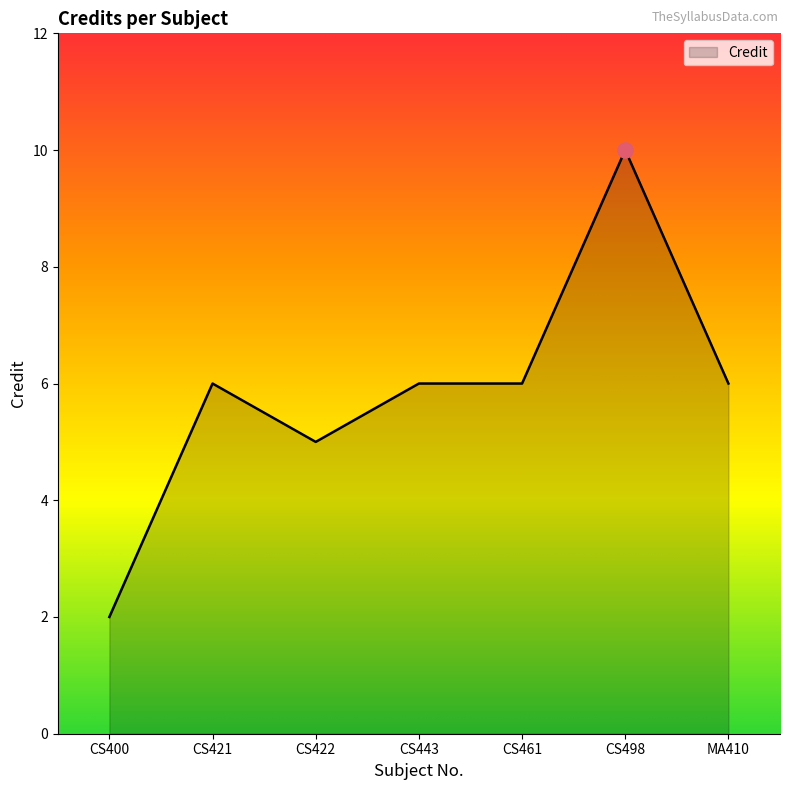

What is the change in value from CS421 to CS498?

+4